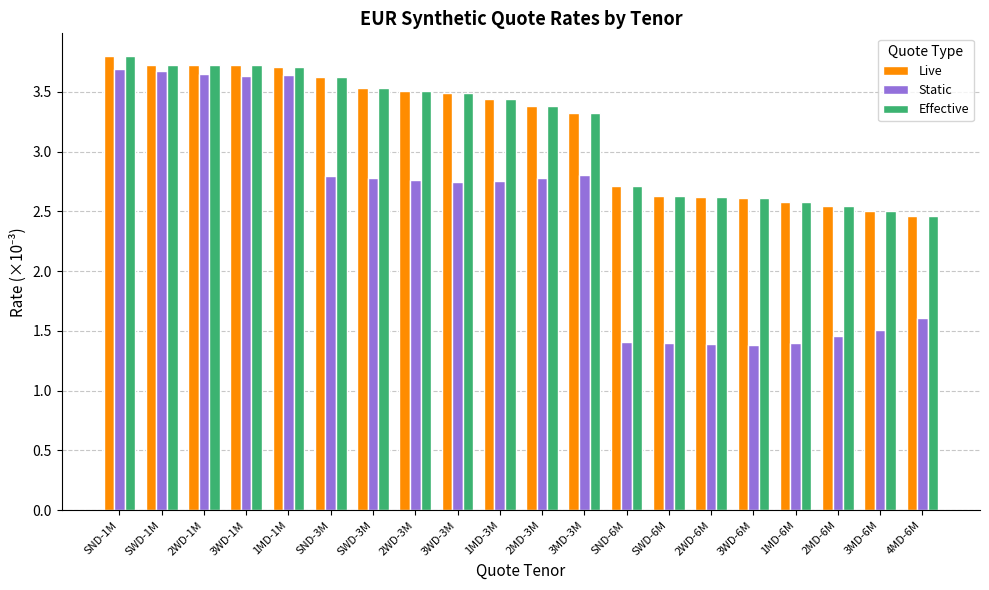

What position from the left is SWD-1M?

2